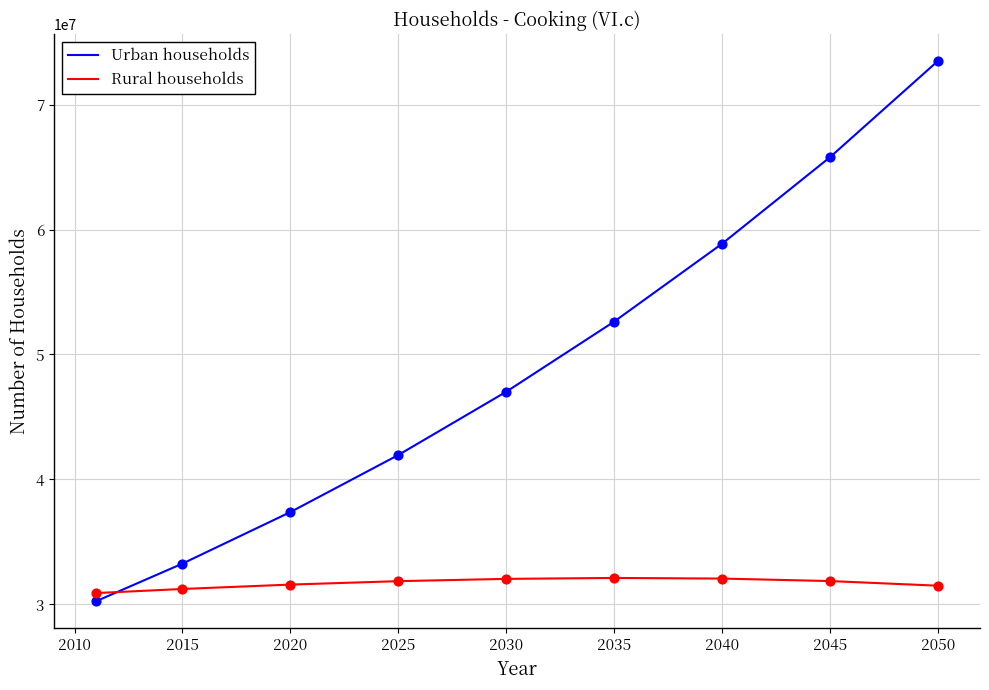

How many intersections are there between Urban households and Rural households?

1